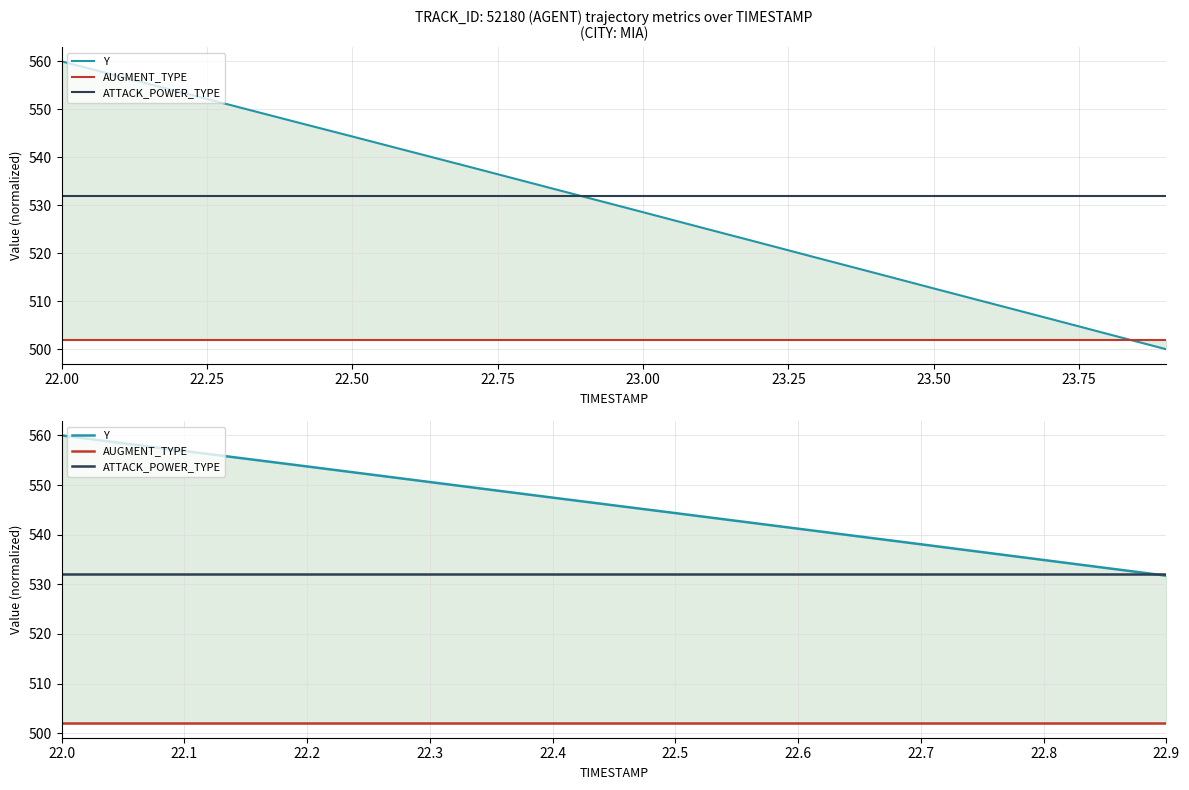

Which category has the lowest value in the Y series?

22.9